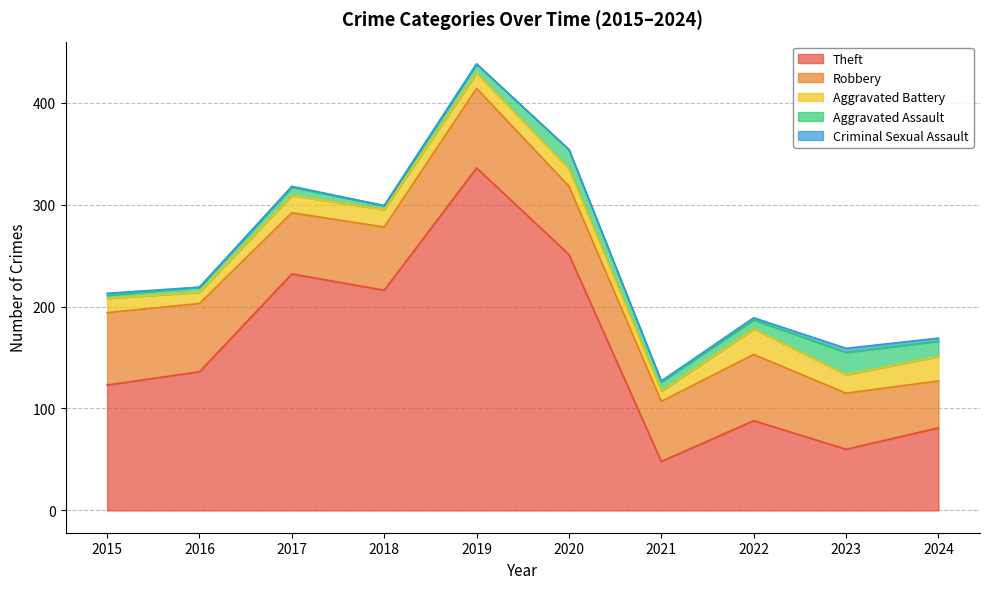

Reading left to right, transcribe all the data shown in this chart.

Theft: 123	136	232	216	336	251	48	88	60	81
Robbery: 71	67	60	62	78	67	59	65	55	46
Aggravated Battery: 14	11	17	17	15	17	10	25	18	24
Aggravated Assault: 3	5	8	4	9	19	9	9	22	15
Criminal Sexual Assault: 2	0	1	0	0	0	1	2	4	3